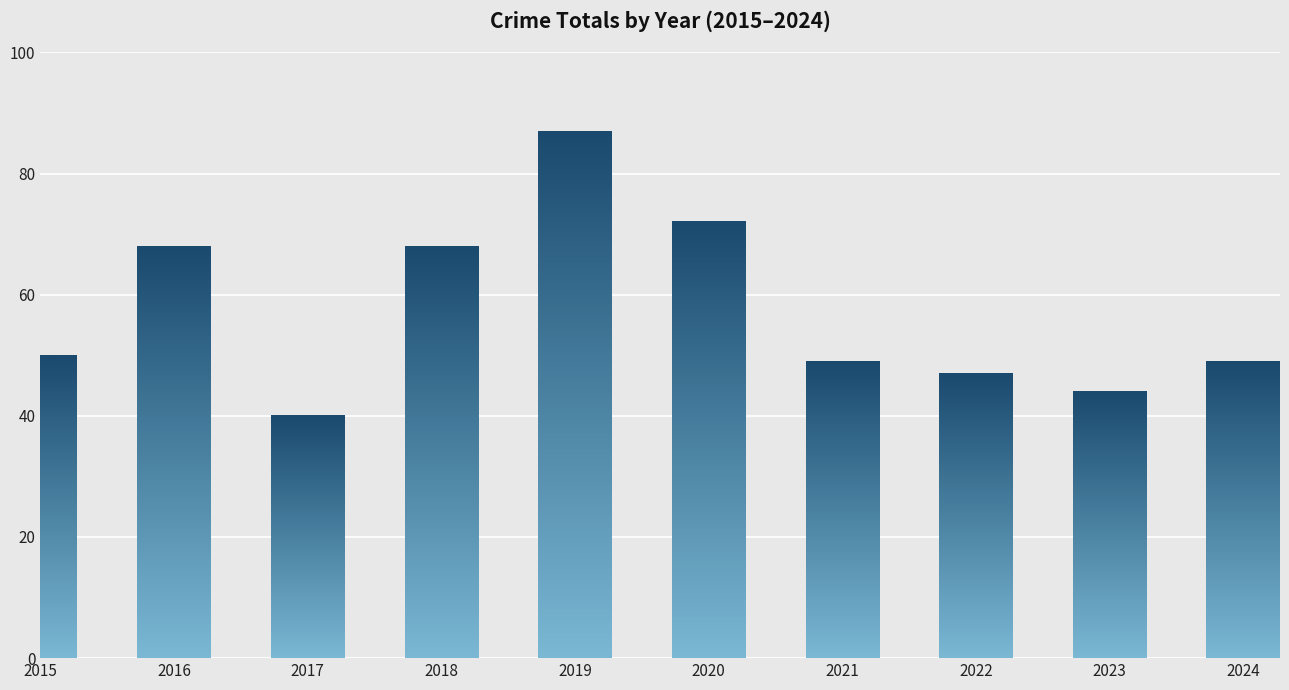

What is the minimum value shown in the chart?

40